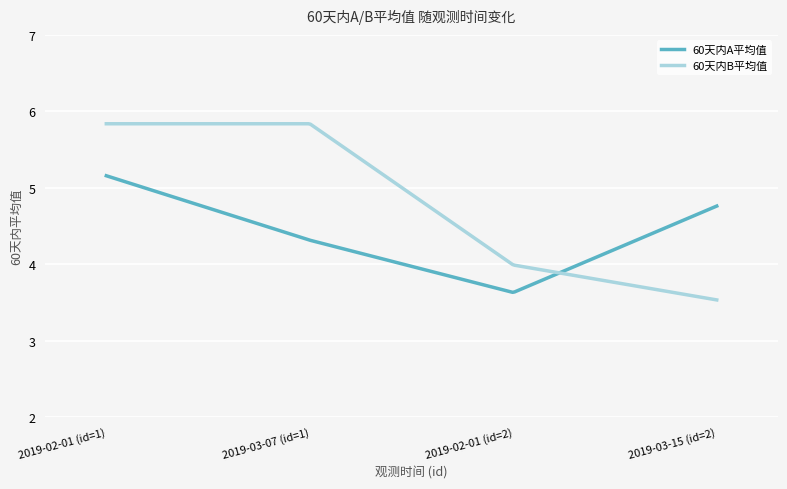

What is the smallest value displayed?

3.5